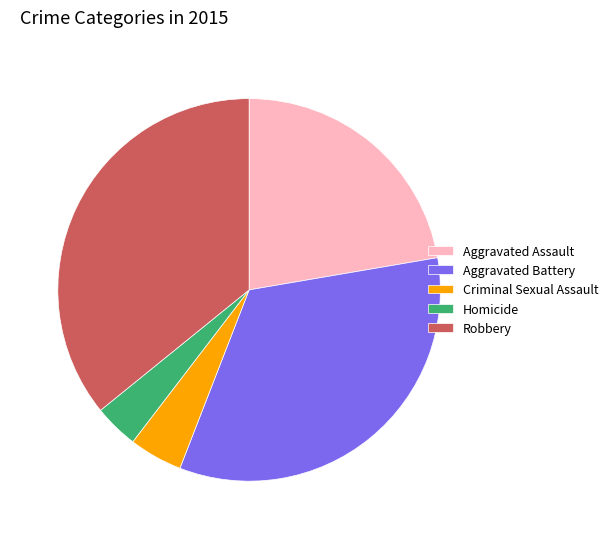

How many slices are in this pie chart?

5